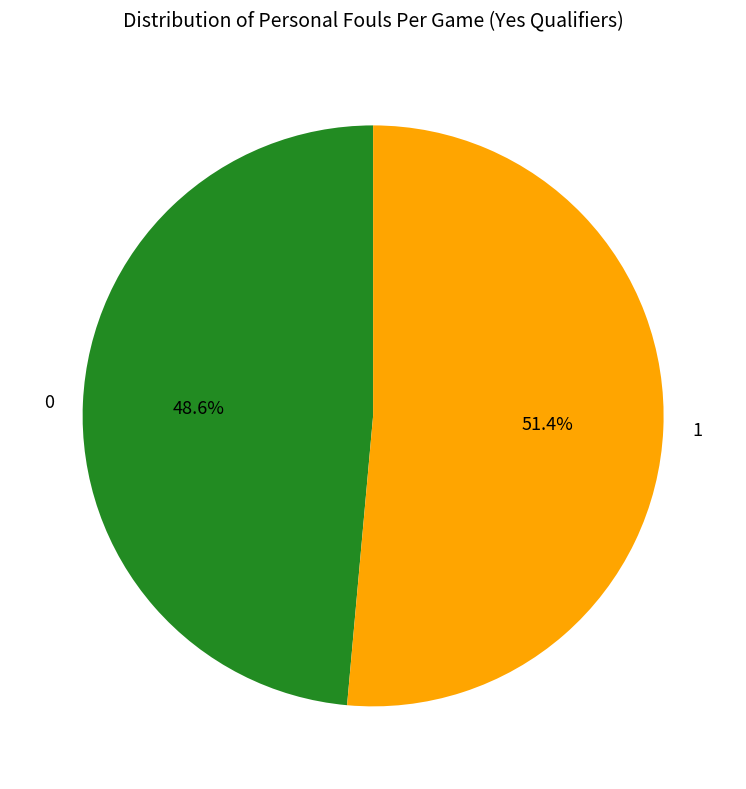

What percentage do 1 and 0 together represent?

100.0%